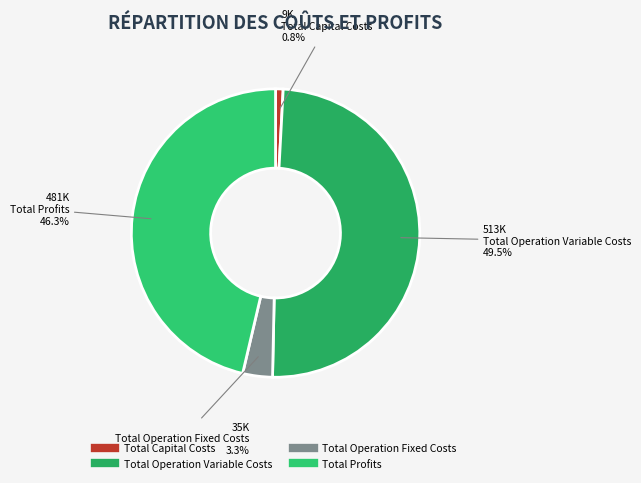

What is the change in value from Total Operation Variable Costs to Total Profits?

-32678.4